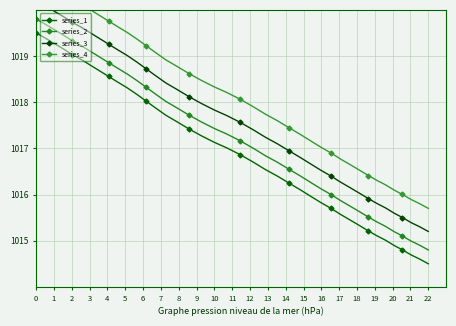

What is the maximum value for series_1?

1019.5